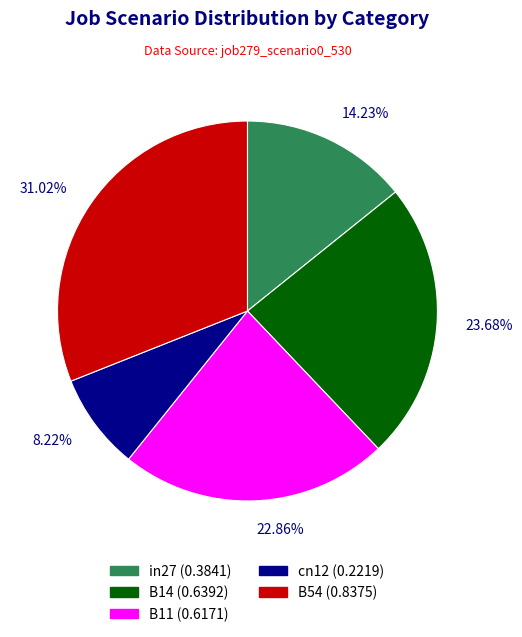

Which slice is the smallest?

cn12